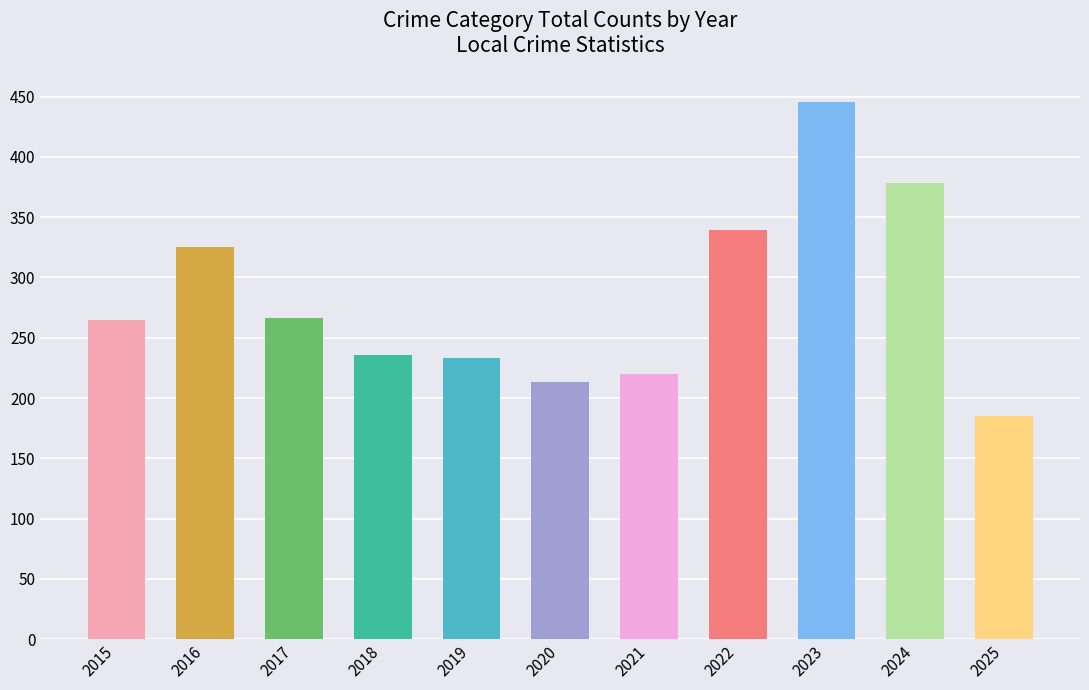

The chart shows a value of 378 at 2024. True or false?

True